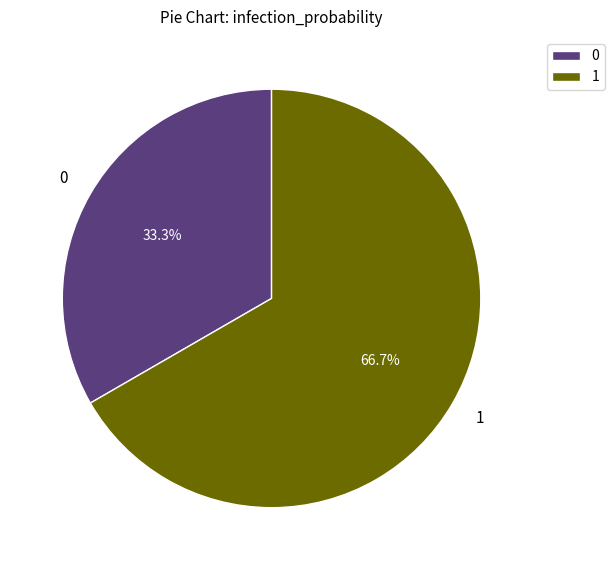

Rank the categories by value from highest to lowest.

1, 0